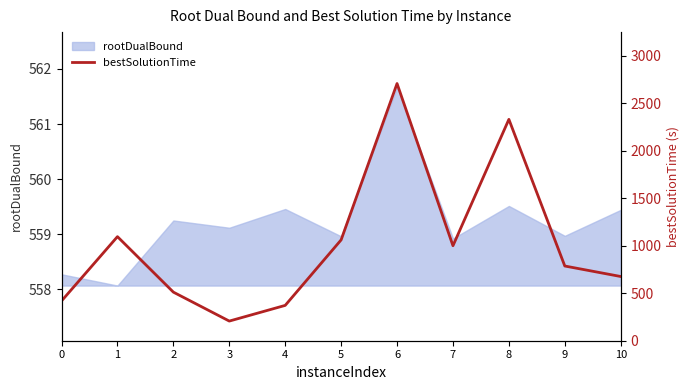

Reading left to right, transcribe all the data shown in this chart.

418.7	1096.1	511.7	206.9	372.1	1061.9	2708.6	1000.3	2331.5	786.8	676.3